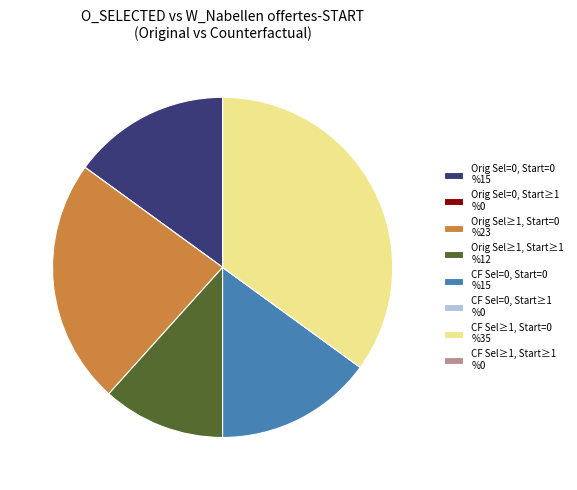

Is the sum of Orig Sel≥1, Start≥1 %12 and CF Sel=0, Start=0 %15 greater than half?

No